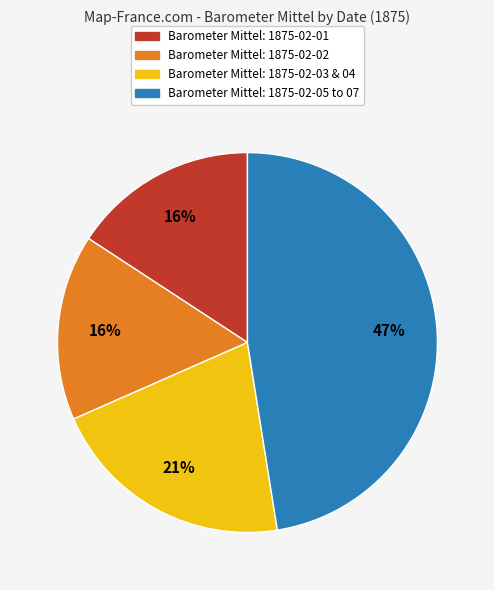

To the nearest percent, what is the average slice percentage?

25%